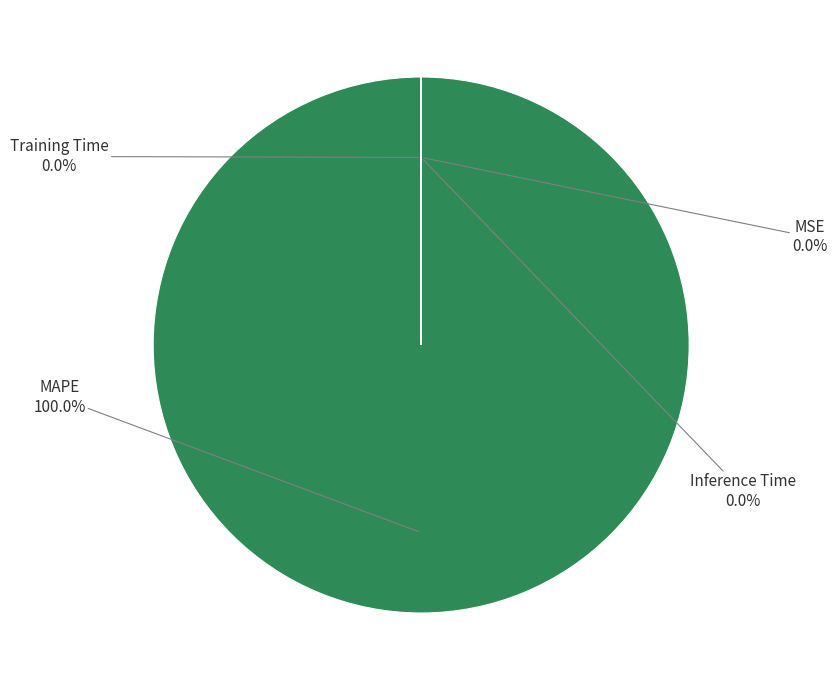

Is the sum of Training Time and Inference Time greater than half?

No